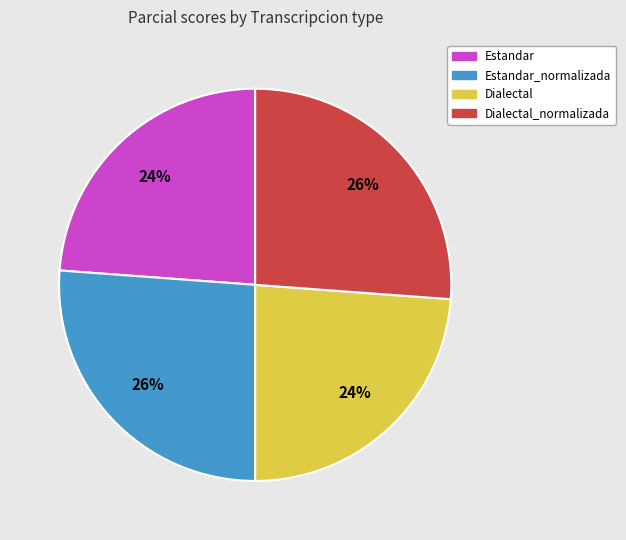

Is there any slice that represents more than half of the pie?

No